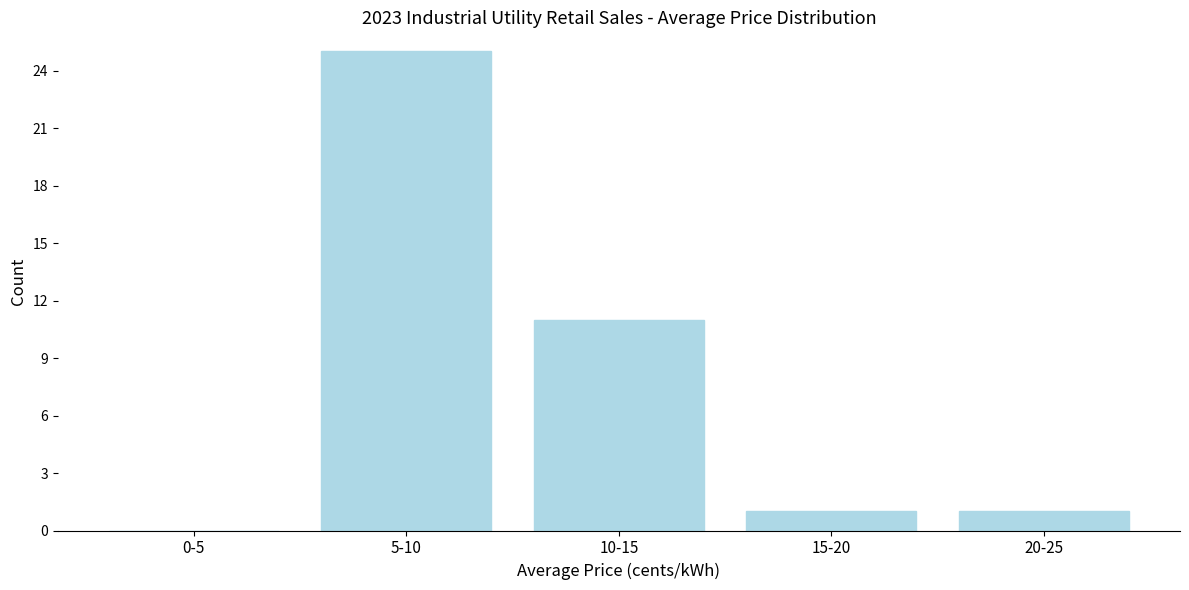

Reading left to right, extract all data points from this chart.

0-5=0	5-10=25	10-15=11	15-20=1	20-25=1